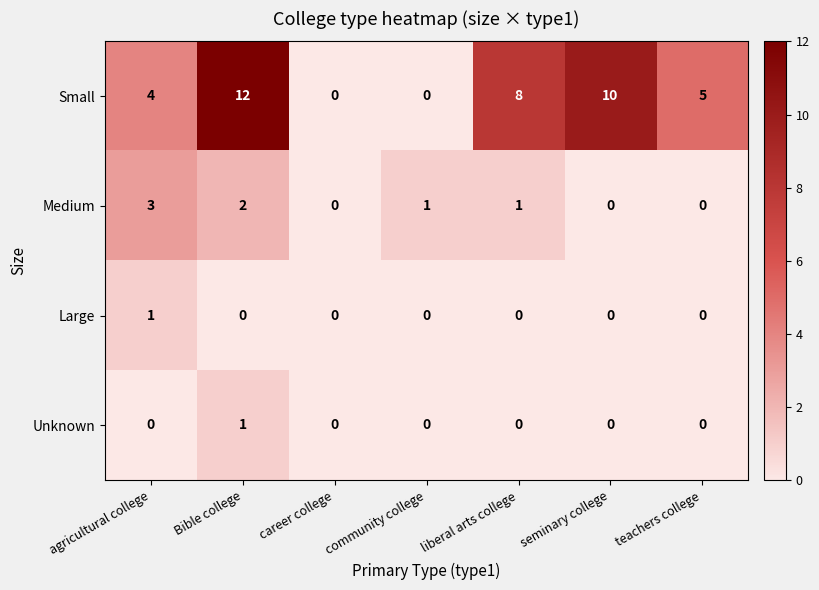

What is the difference between the second highest and second lowest values in the Small series?

10